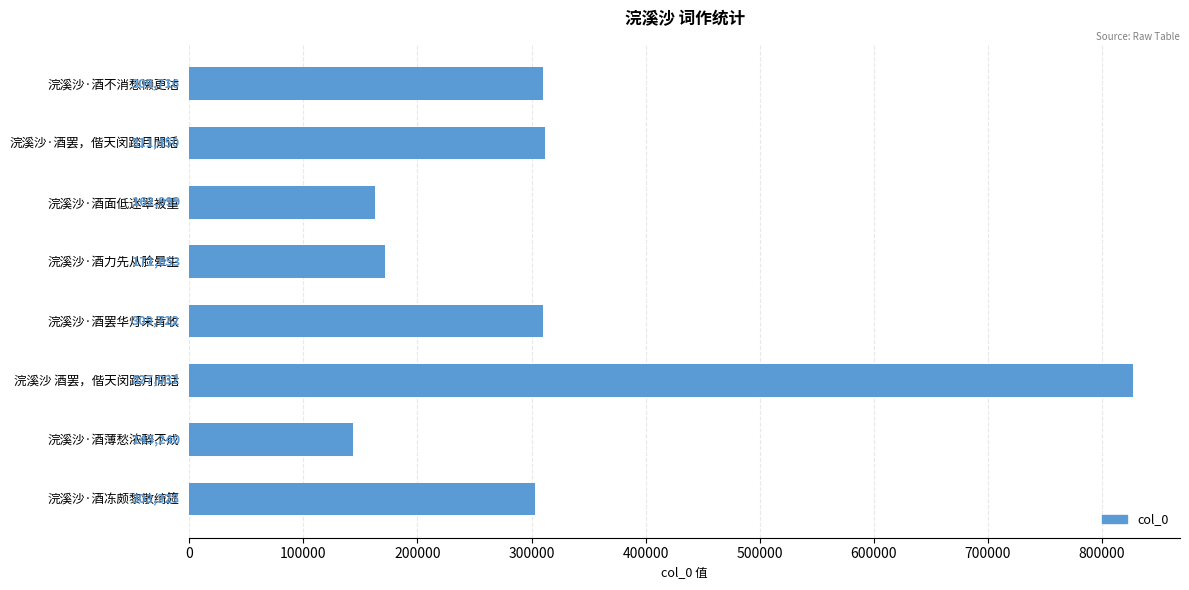

How many distinct data groups are displayed?

1